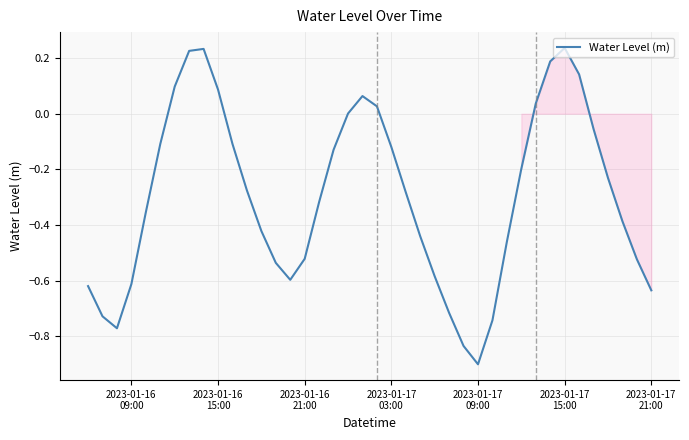

What is the difference between the maximum and minimum values?

1.1